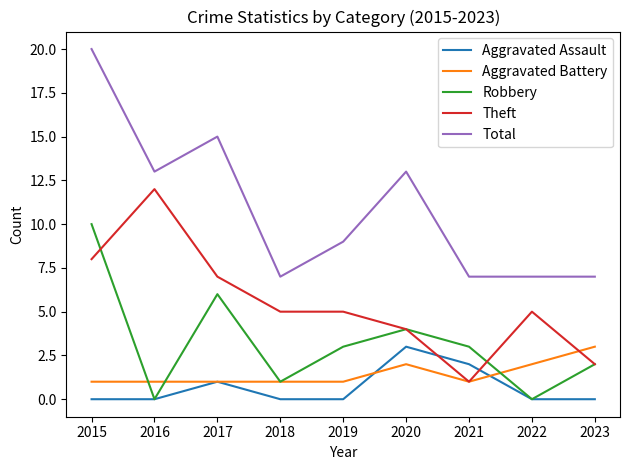

True or false: Aggravated Battery and Total cross at least once.

False